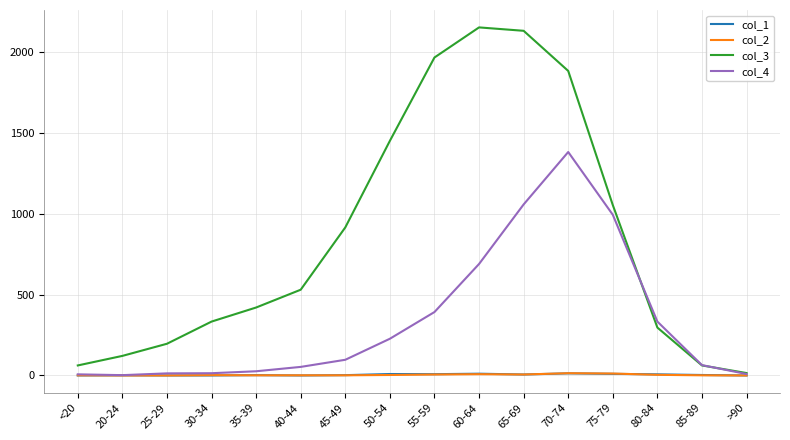

What is the greatest value displayed?

2151